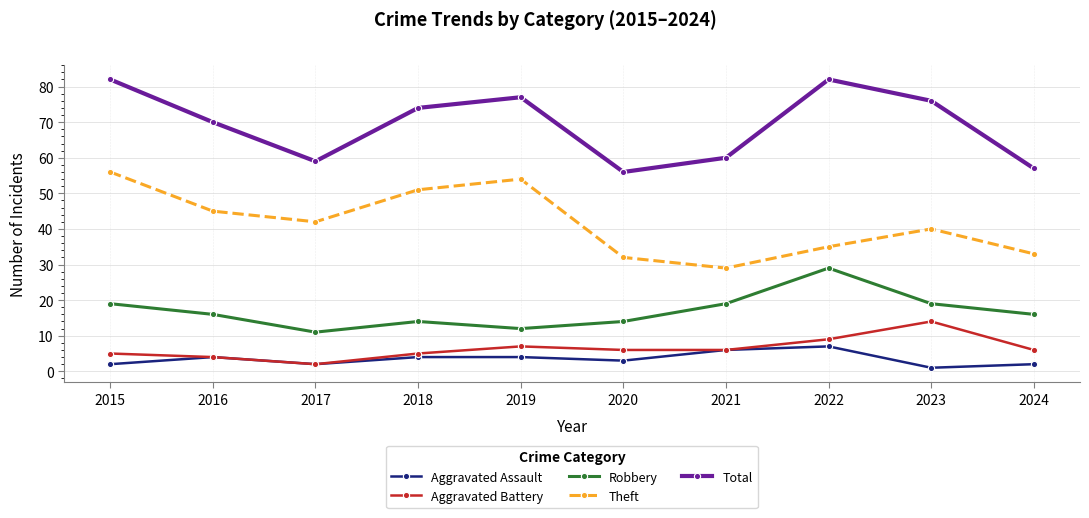

Between 2017 and 2023, which series saw the biggest shift?

Total